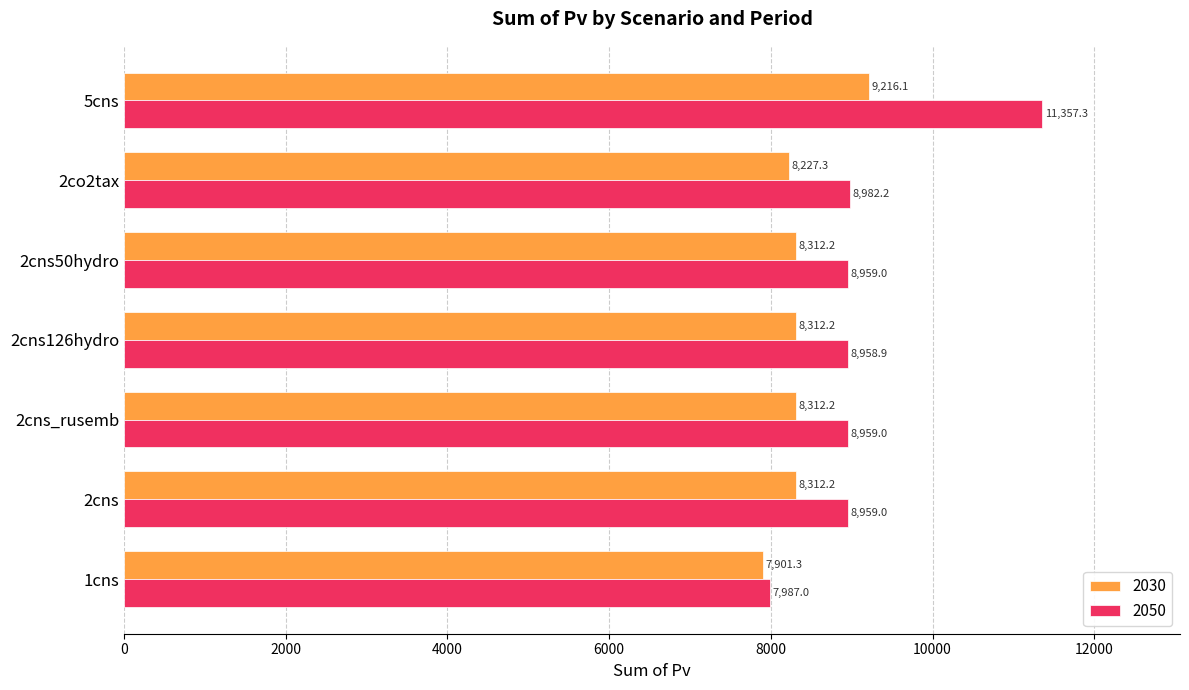

What value does the 2030 series have at 5cns?

9216.1